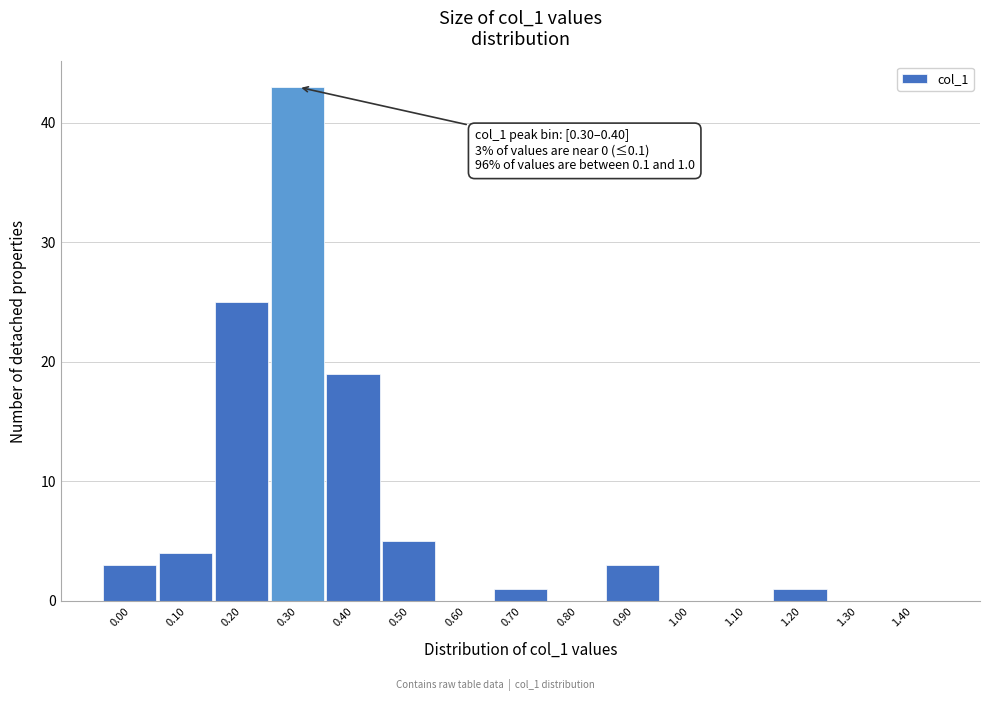

Reading left to right, extract all data points from this chart.

0.00=3	0.10=4	0.20=25	0.30=43	0.40=19	0.50=5	0.60=0	0.70=1	0.80=0	0.90=3	1.00=0	1.10=0	1.20=1	1.30=0	1.40=0